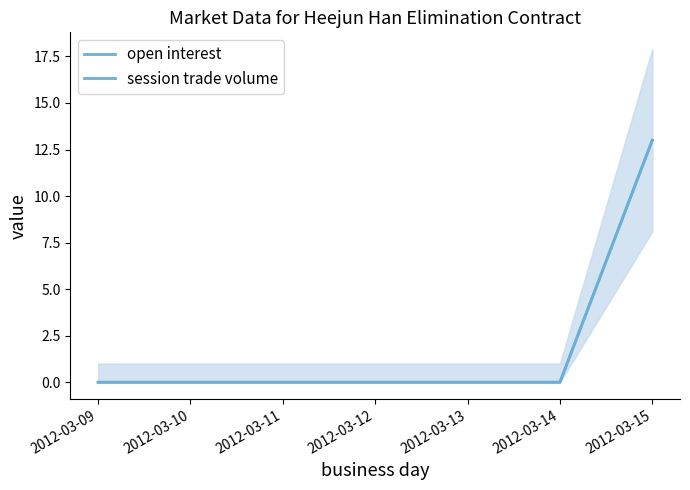

At which label does session trade volume reach its minimum?

2012-03-09